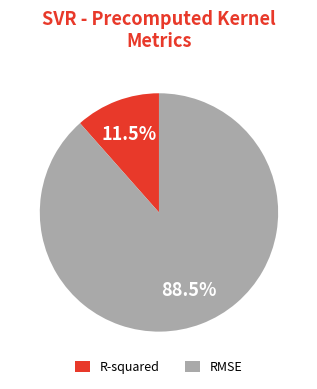

To the nearest percent, what is the difference between the largest and smallest slice percentages?

77%